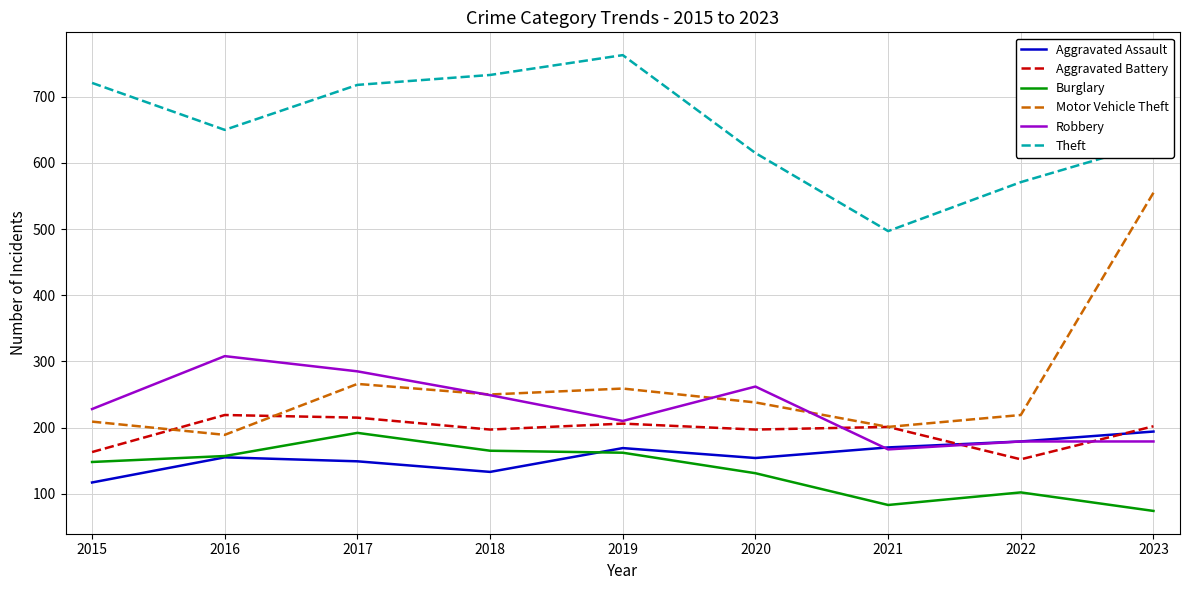

What is the maximum value shown in the chart?

763